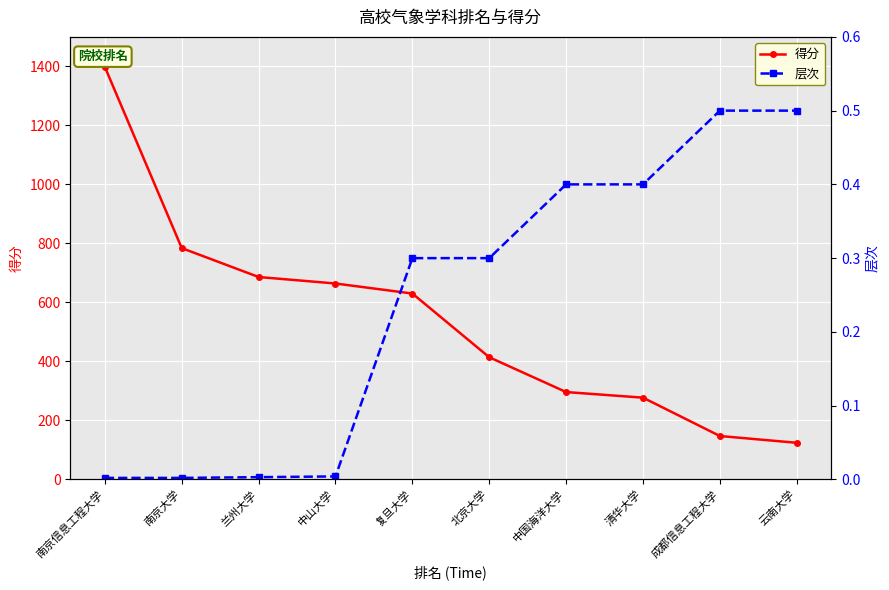

True or false: 层次 has more than 0 interior local peaks.

False